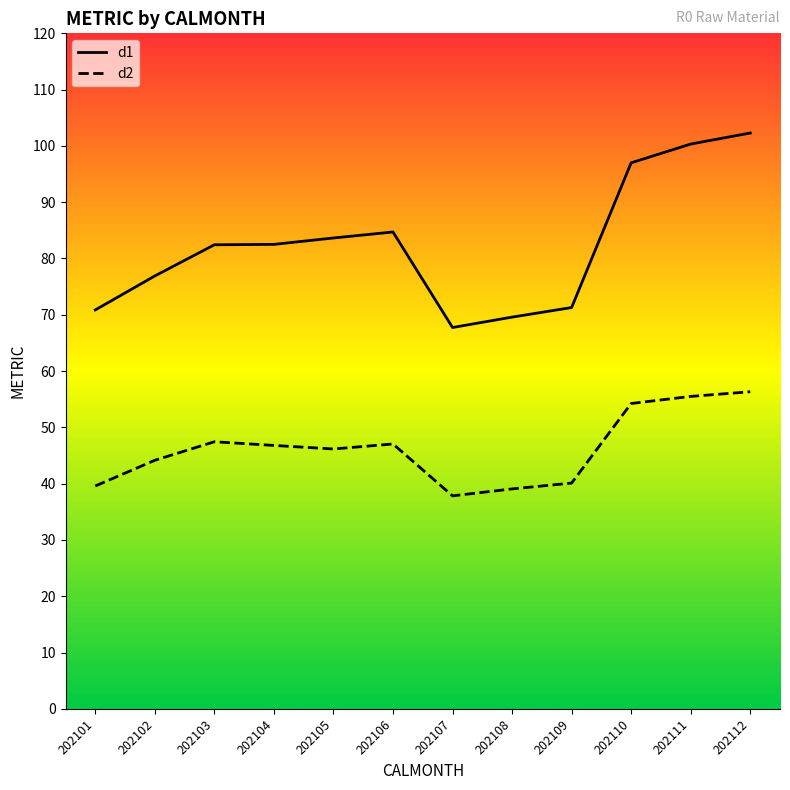

Between 202108 and 202107, which is larger?

202108